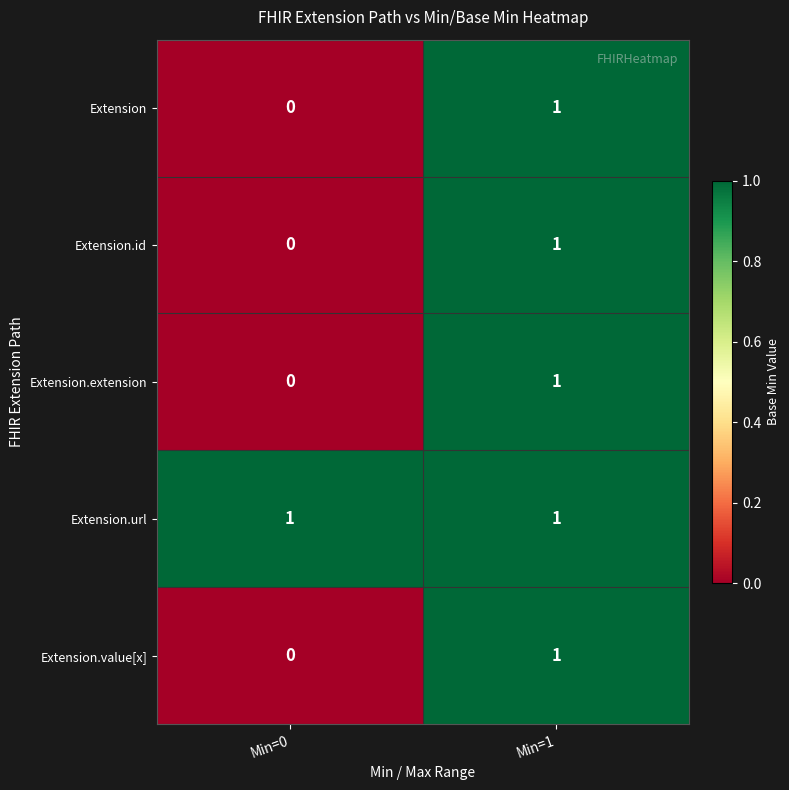

At which category is the sum across all series the highest?

Min=1